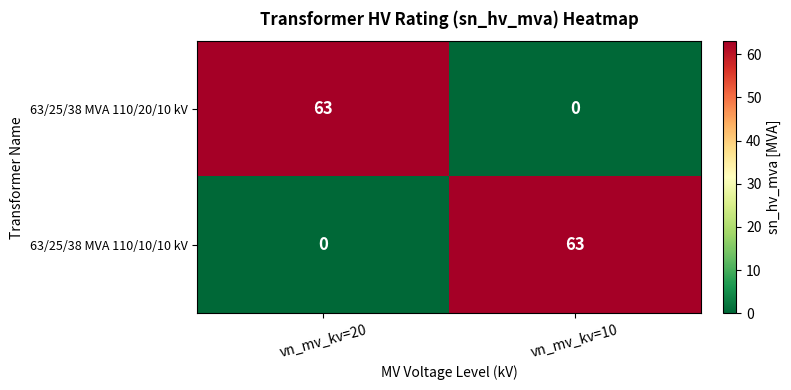

What is the difference between the highest and lowest values at vn_mv_kv=20?

63